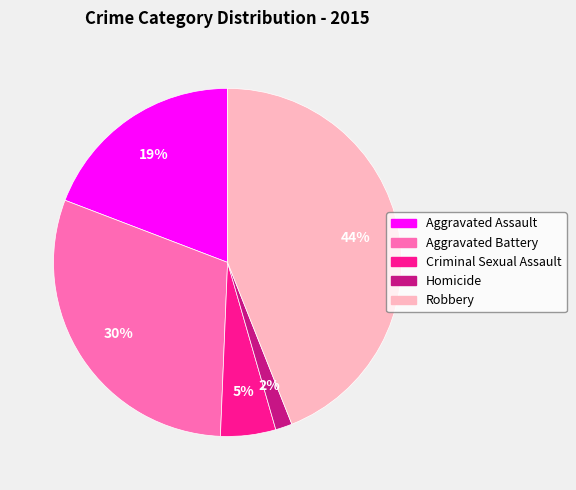

Combined, do Aggravated Battery and Robbery account for over 50%?

Yes